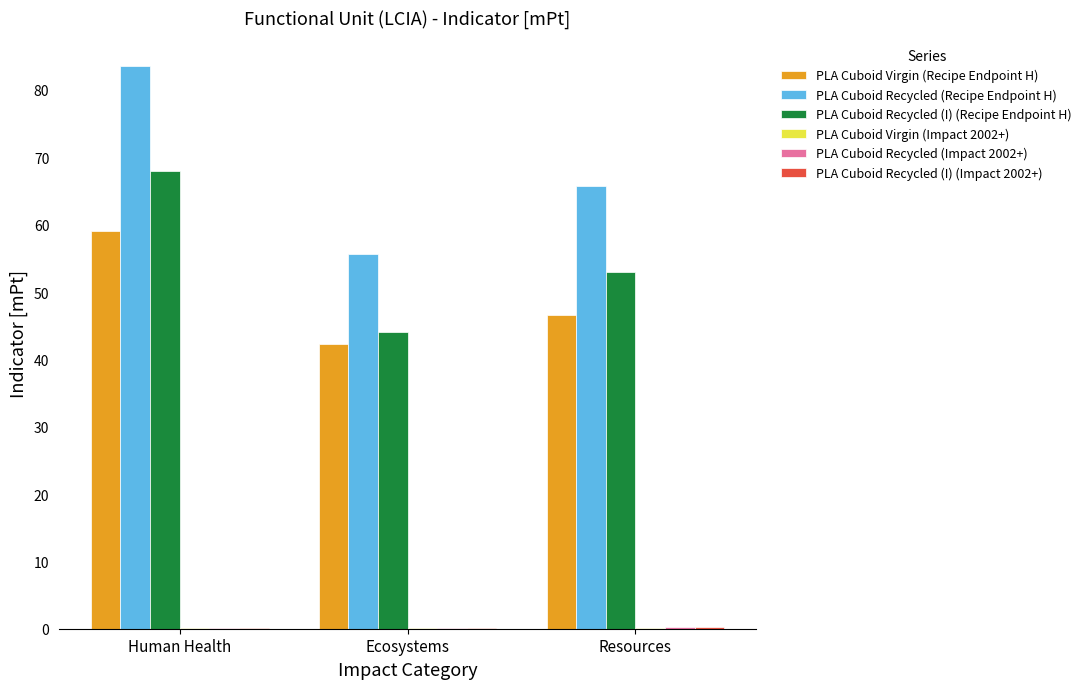

Which series has the largest total across all categories?

PLA Cuboid Recycled (Recipe Endpoint H)